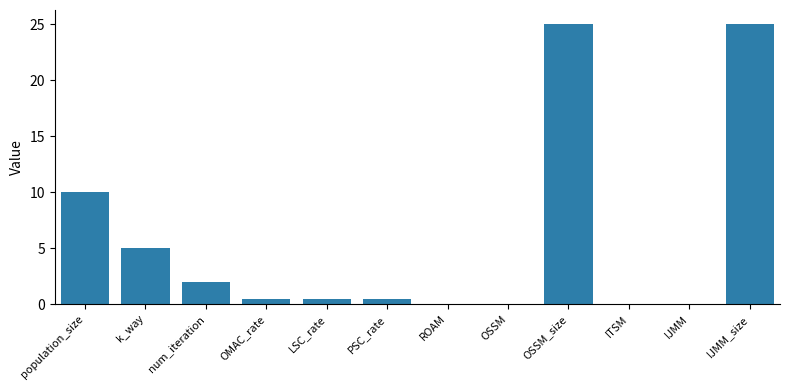

Is it true that the value at num_iteration is 1.1?

False